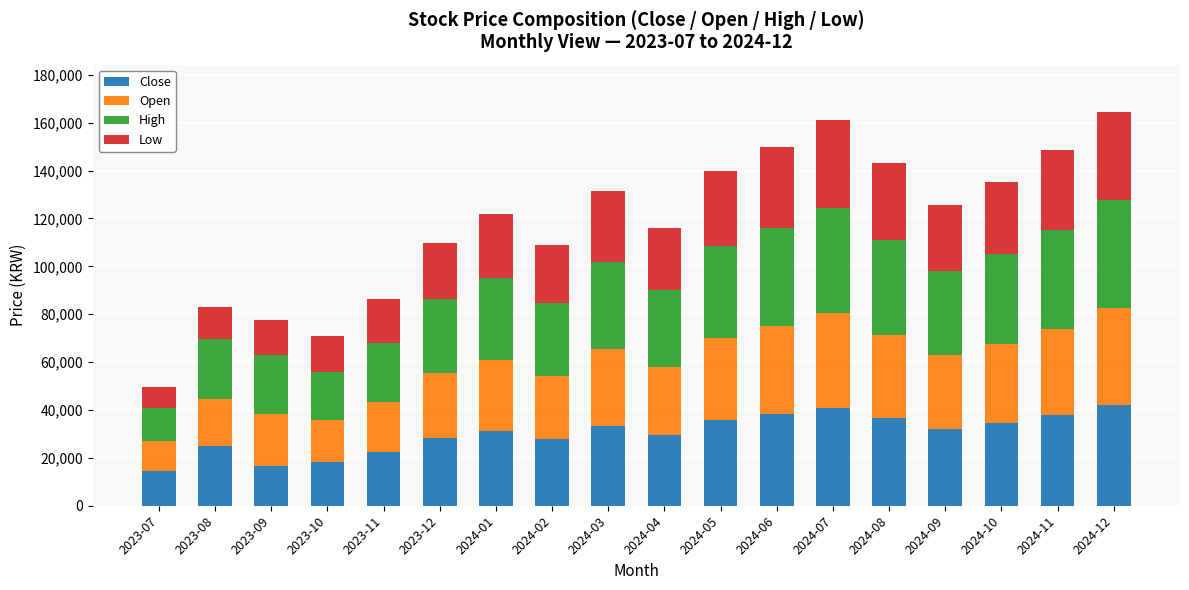

What is the total value across all series at 2024-10?

135100